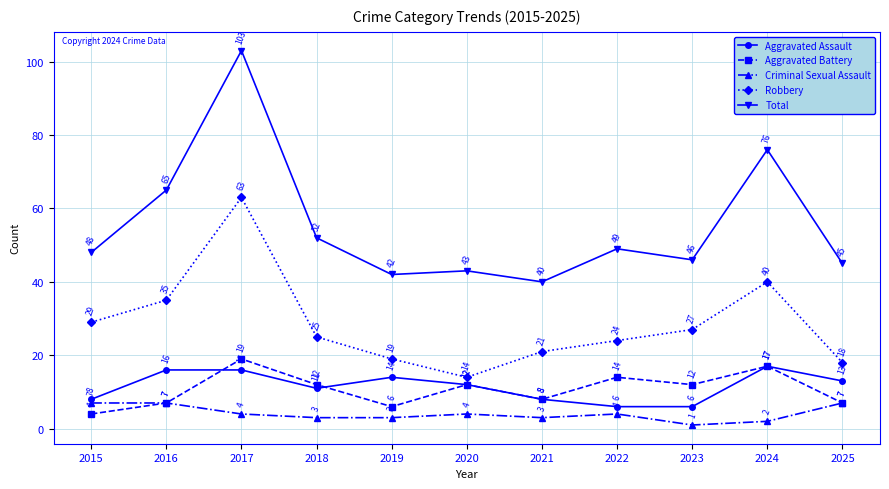

Does the chart have visible grid lines?

Yes